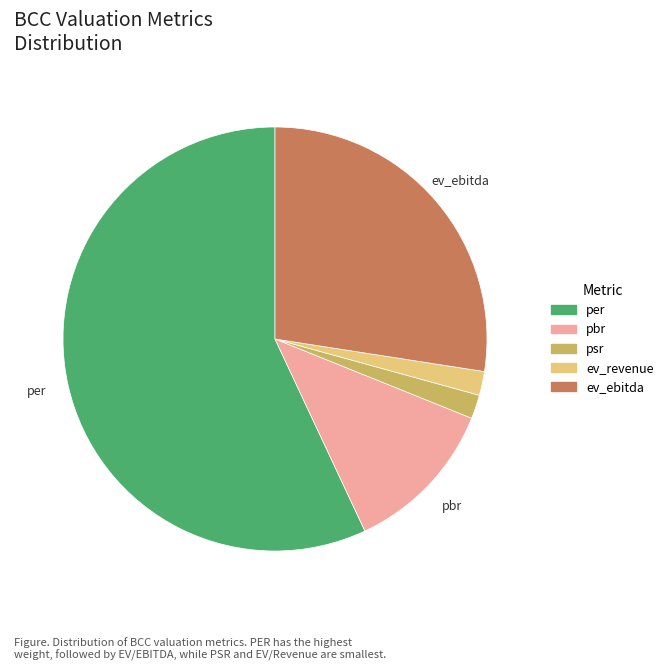

Is the sum of pbr and ev_revenue greater than half?

No